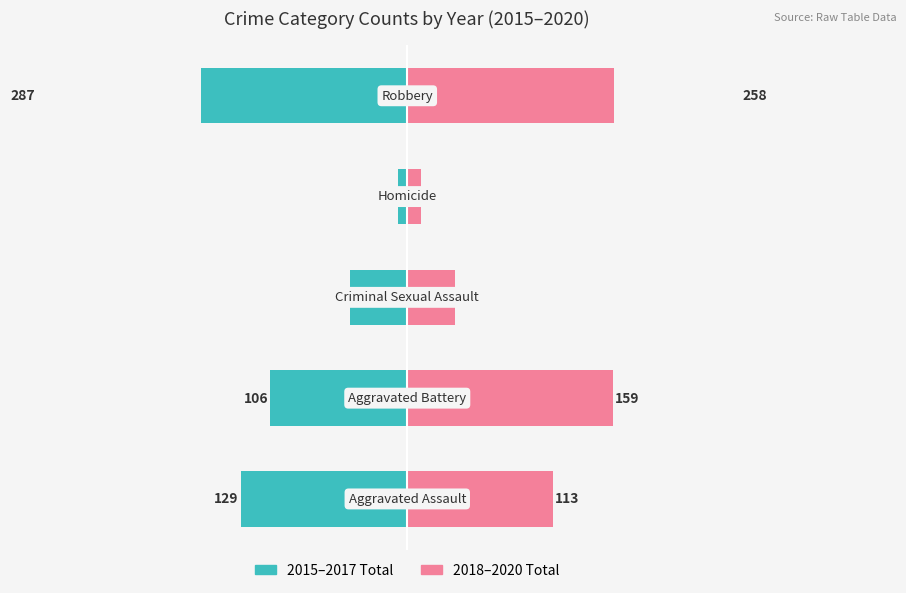

What position from the right is −150?

4